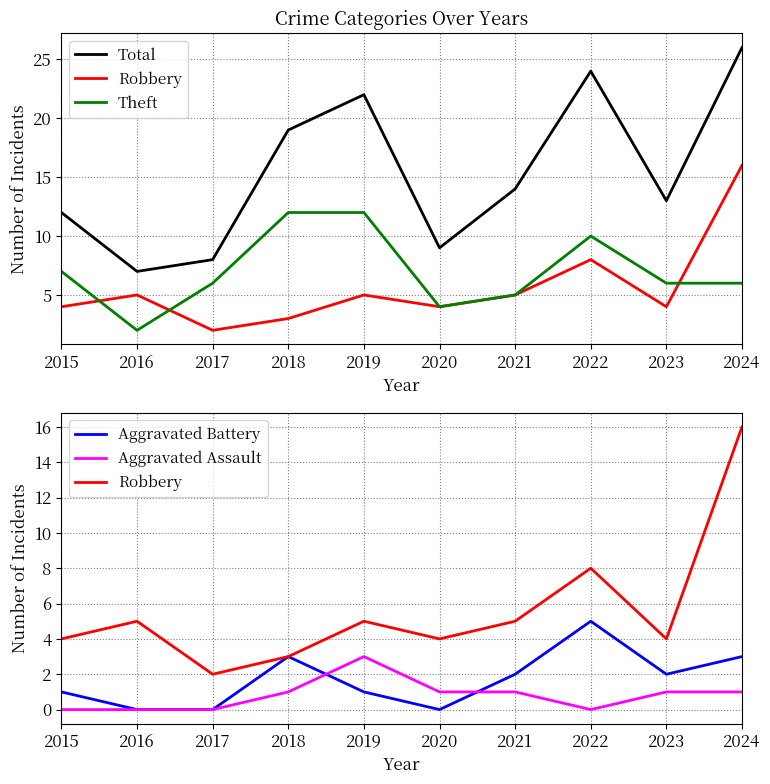

Between which two adjacent categories do Theft and Robbery first intersect?

2015 and 2016